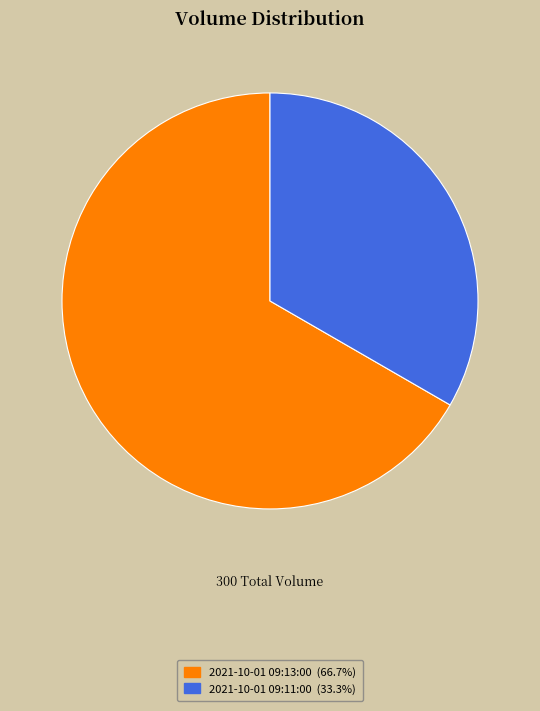

Between 2021-10-01 09:11:00 and 2021-10-01 09:13:00, which is larger?

2021-10-01 09:13:00